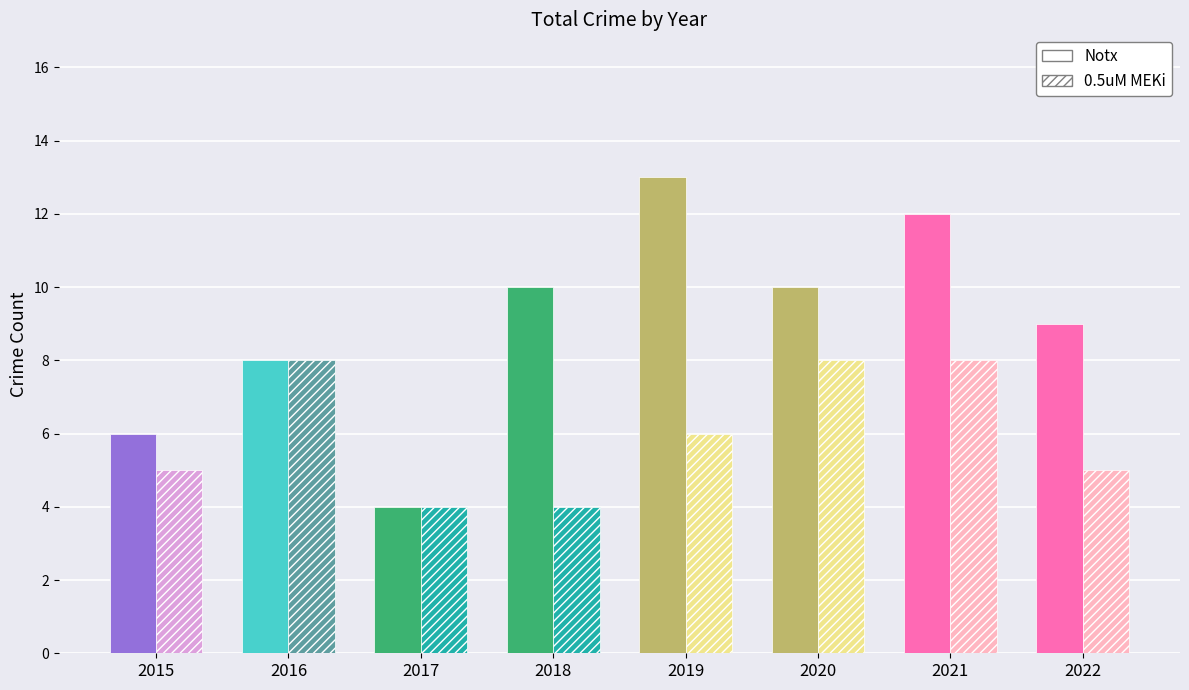

Does the chart contain any negative values?

No